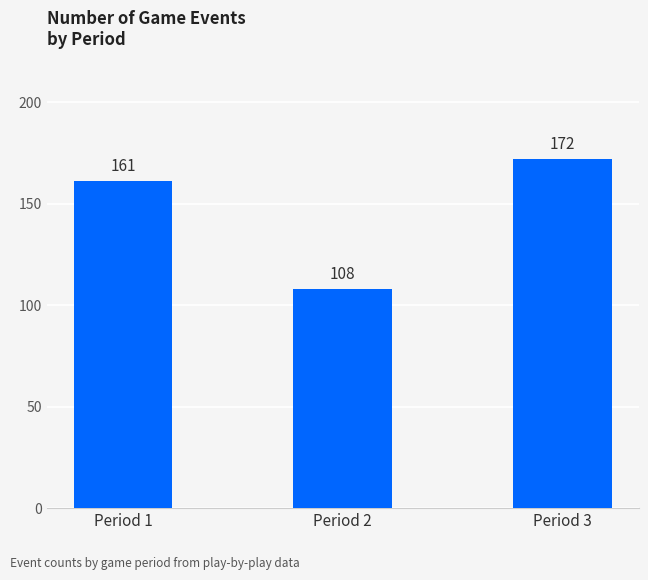

How many categories are shown in the chart?

3